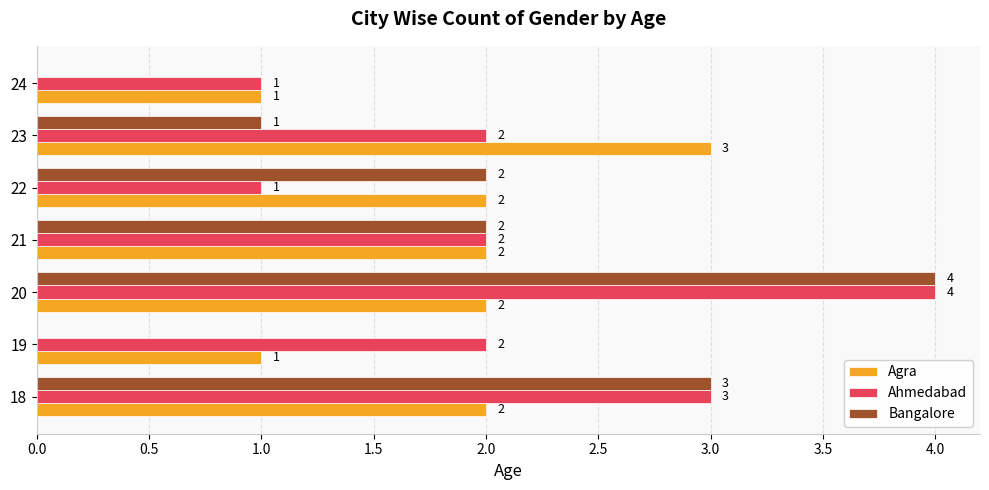

Is it true that Ahmedabad equals 1 at 24?

True